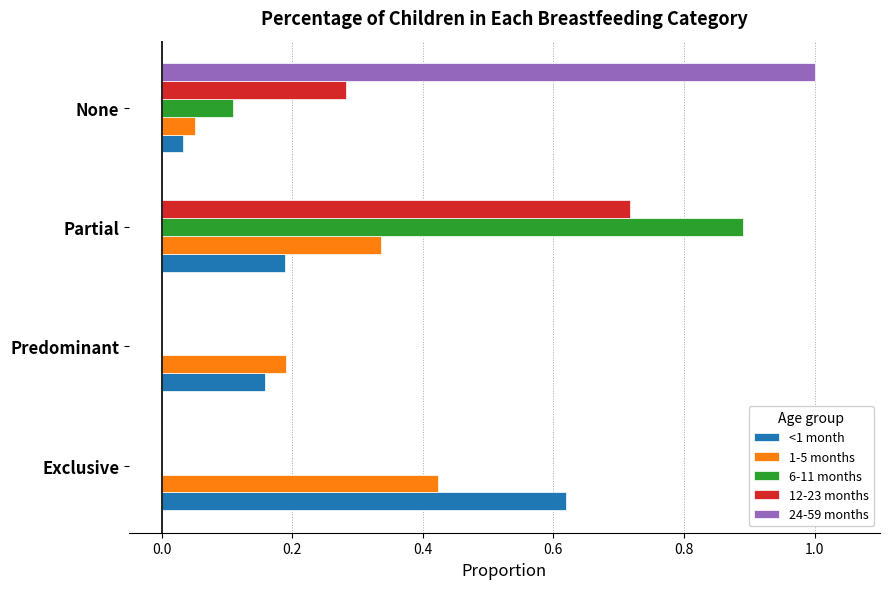

Between Exclusive and Predominant, which series saw the biggest shift?

<1 month